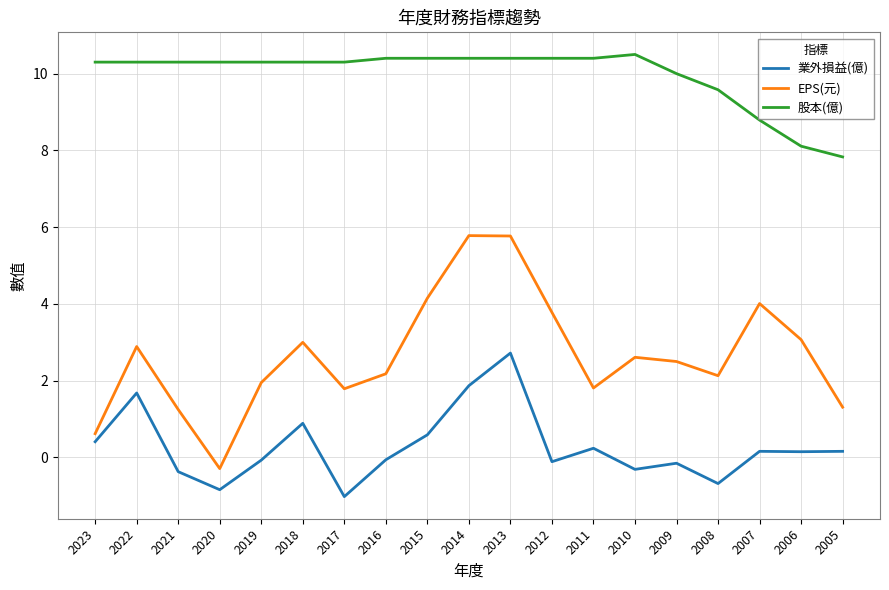

The 業外損益(億) series shows 0.4 at 2023. True or false?

True